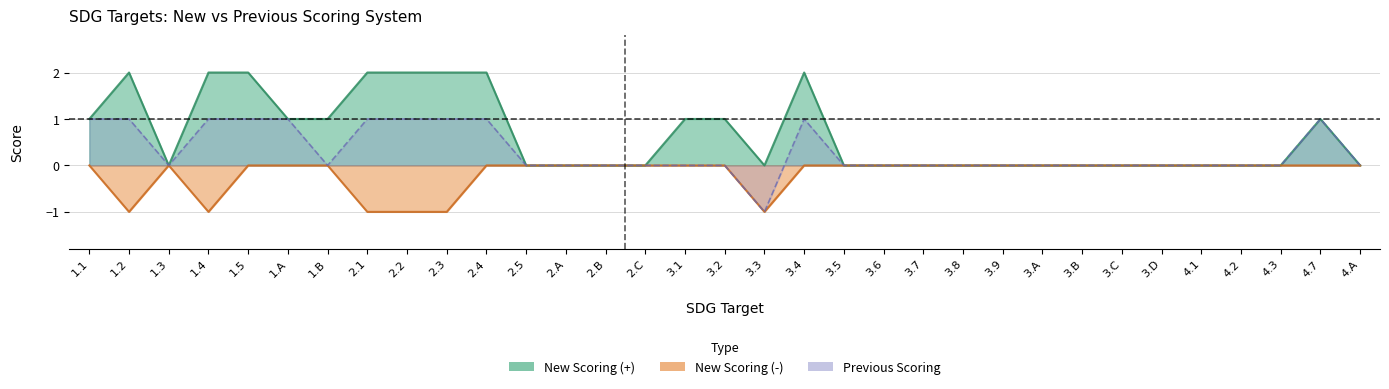

How many previous values are between 0 and 1?

32